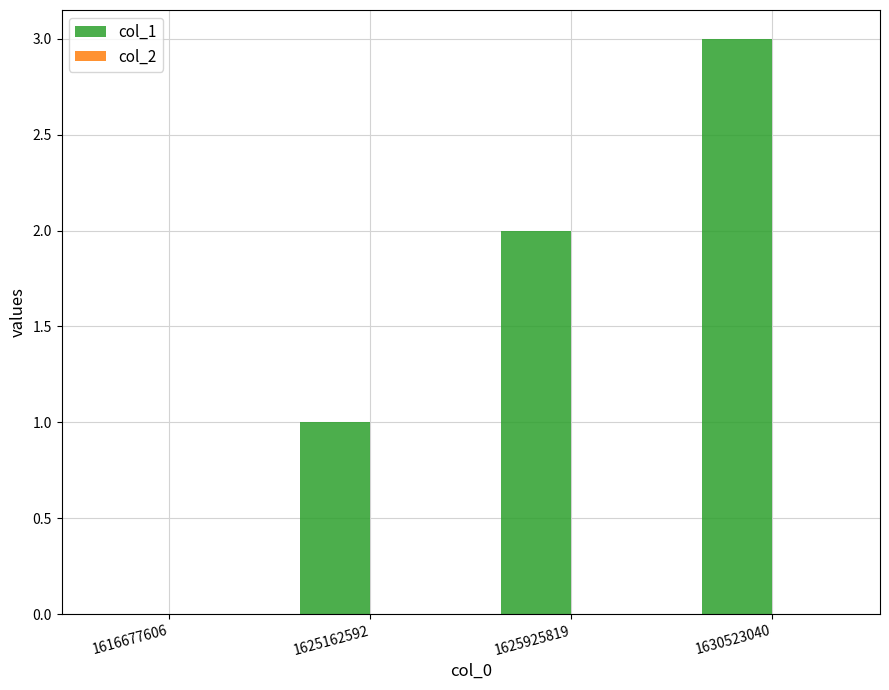

Count the number of data series in this chart.

1